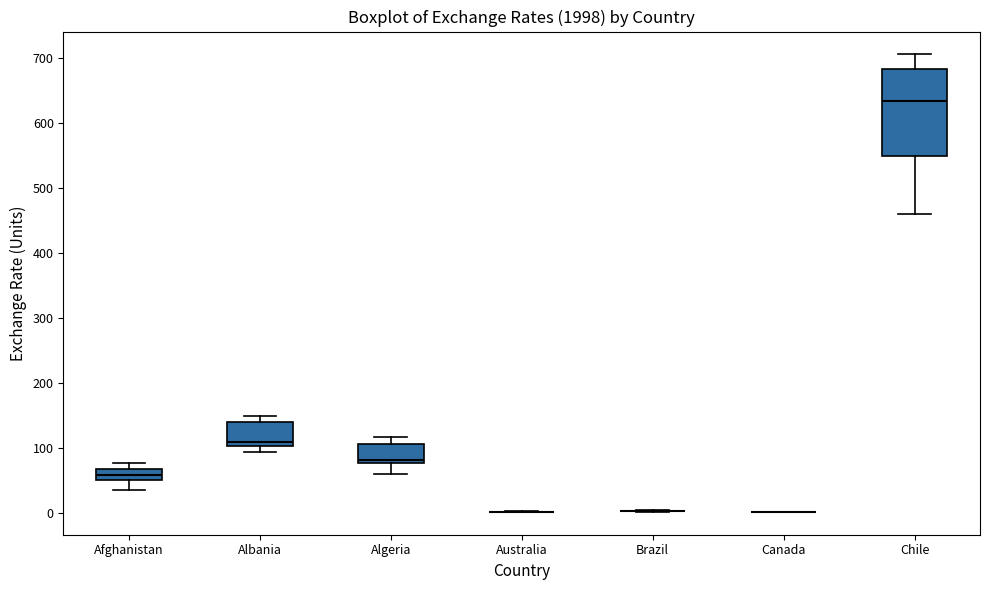

Reading left to right, transcribe this box plot: for each box, give where its median line is, the range the box spans, and where its two whiskers end, as read against the y-axis. The values are not printed on the chart, so give them approximately, as read against the axis.

Afghanistan: median 60, box 50 to 70, whiskers 40 to 80
Albania: median 110, box 100 to 140, whiskers 90 to 150
Algeria: median 80 (just above the box's lower edge), box 80 to 110, whiskers 60 to 120
Australia: box collapsed to a line at 0, whiskers 0 to 0
Brazil: box collapsed to a line at 0, whiskers 0 to 0
Canada: box collapsed to a line at 0, whiskers 0 to 0
Chile: median 630, box 550 to 680, whiskers 460 to 710